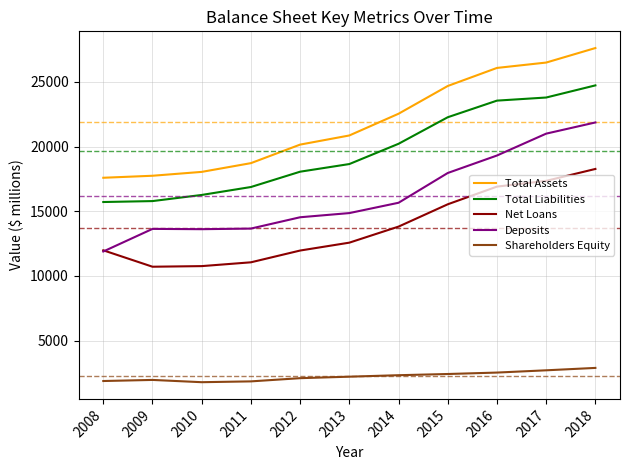

List the series in order of their peak value, lowest first.

Shareholders Equity, Net Loans, Deposits, Total Liabilities, Total Assets